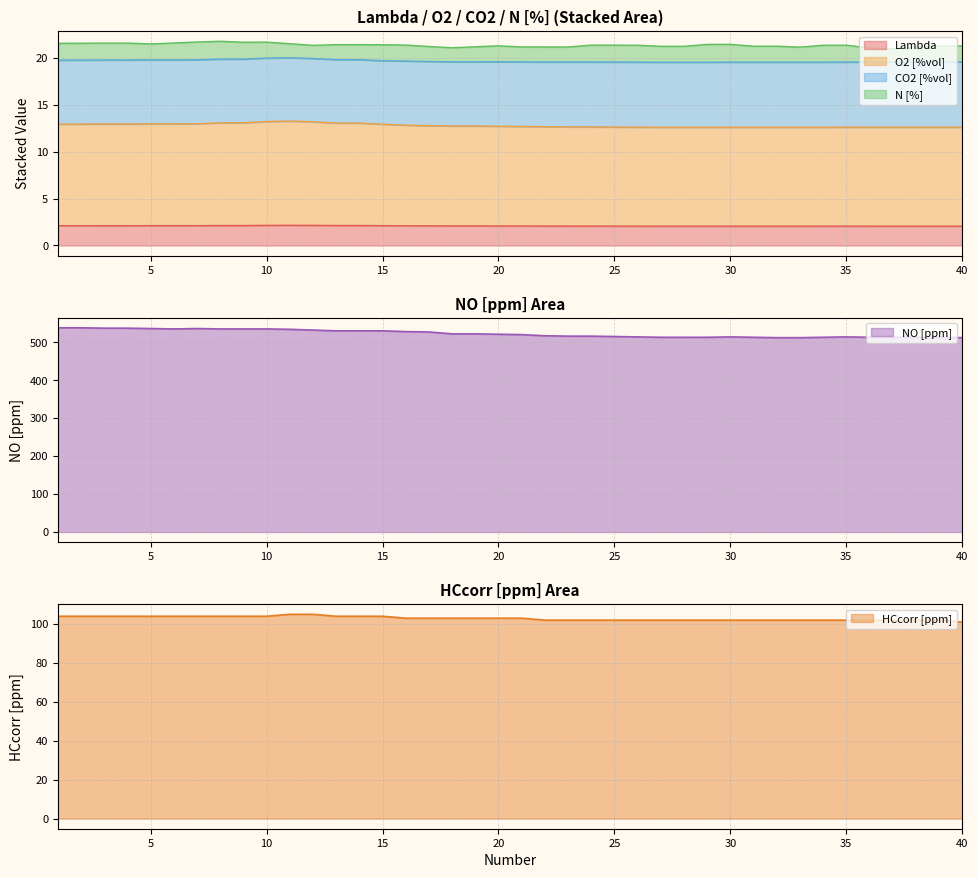

True or false: Lambda and O2 [%vol] intersect in this chart.

False